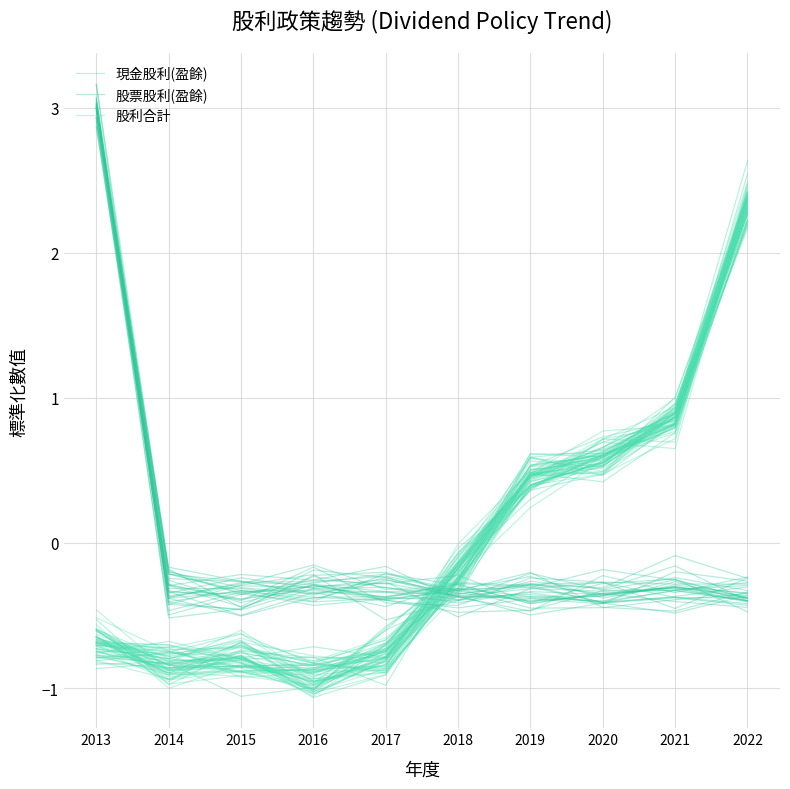

What is the value of the 現金股利(盈餘) point at the 8th from the left?

0.6